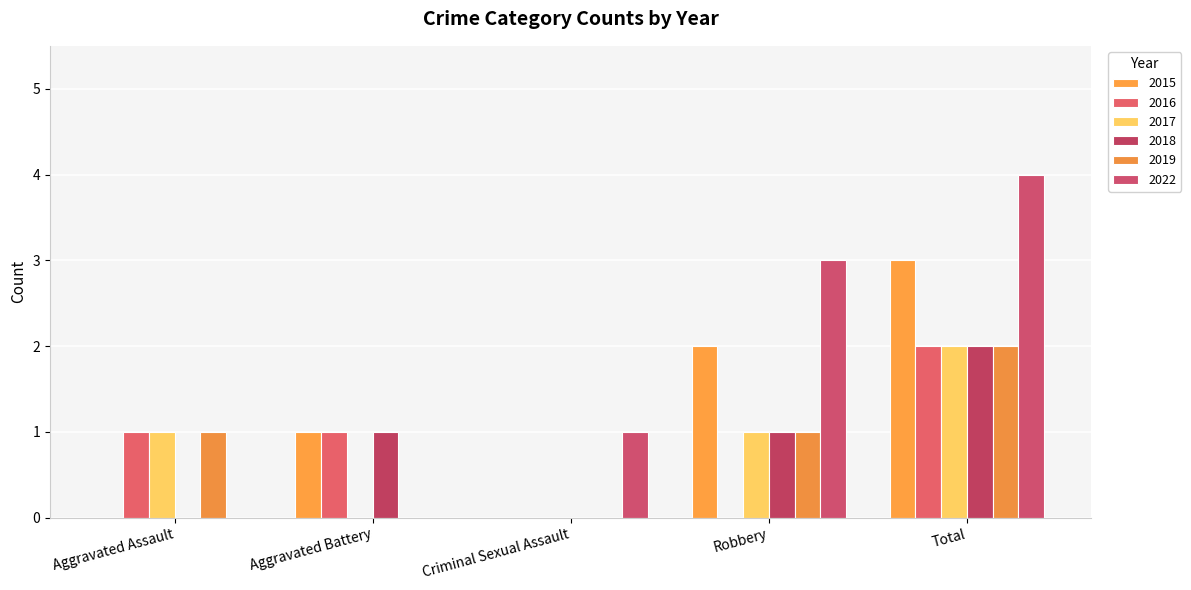

At which label does 2019 reach its peak?

Total